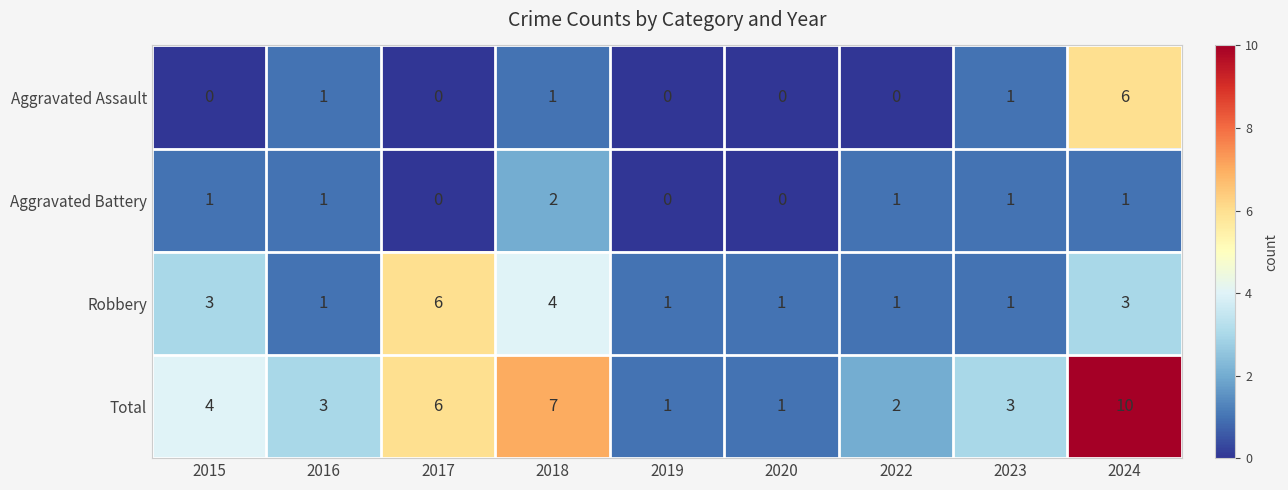

Which series changed the most between 2016 and 2020?

Total